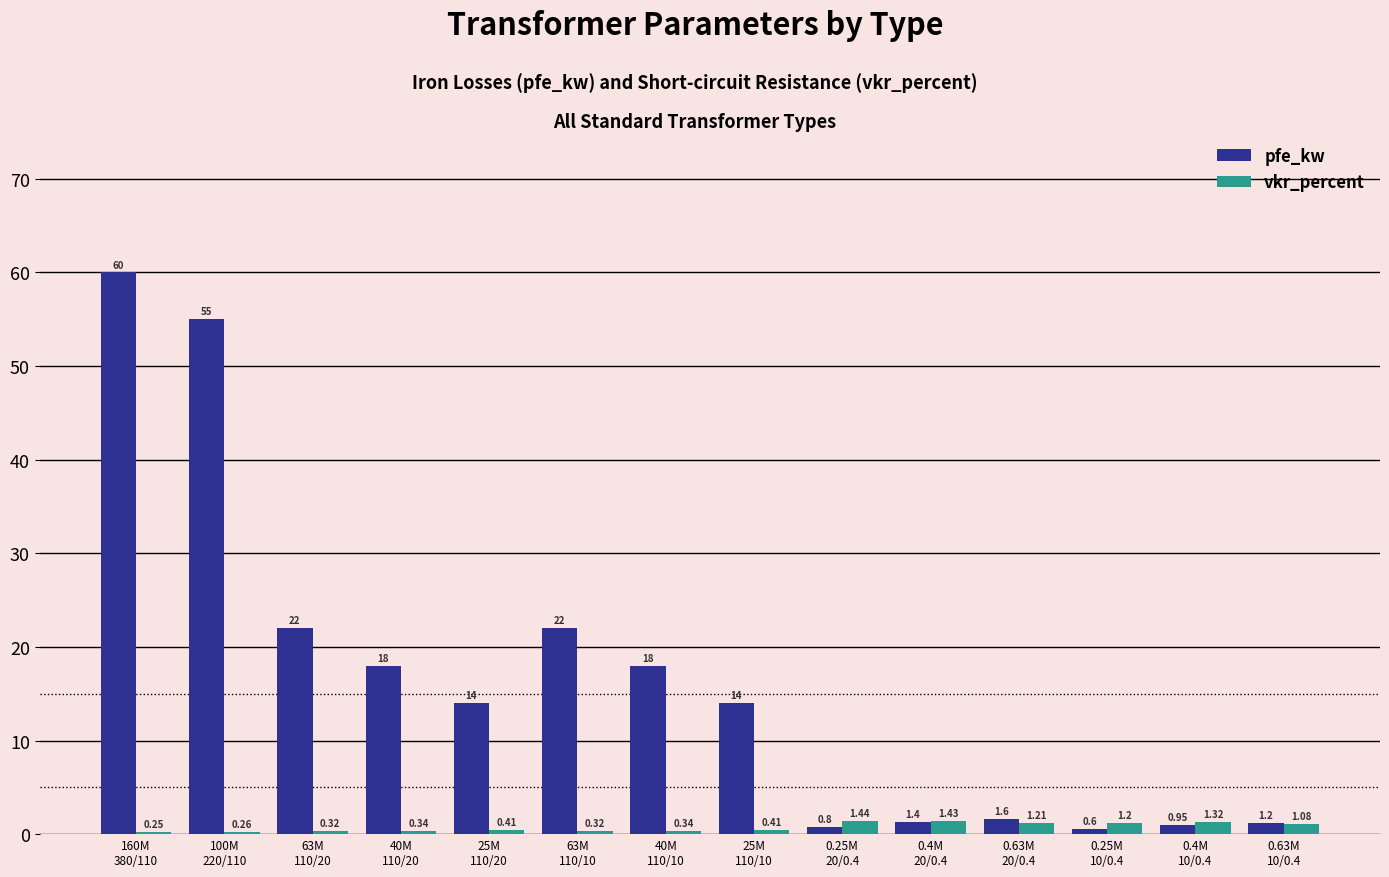

Is the value of pfe_kw at 0.4M
10/0.4 greater than the value of vkr_percent at 160M
380/110?

Yes